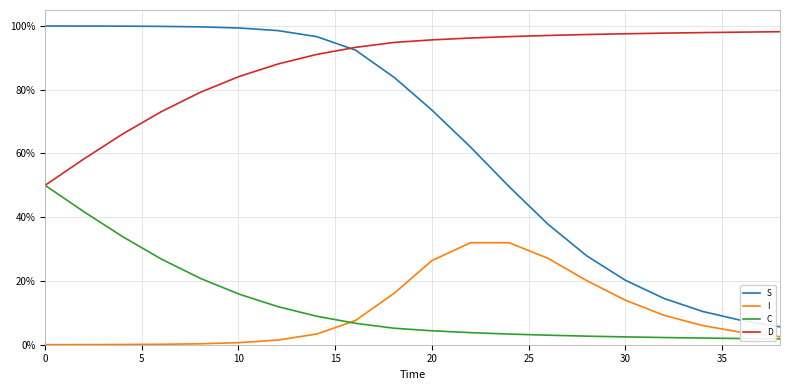

Rank the series by their maximum value, from highest to lowest.

S, D, C, I